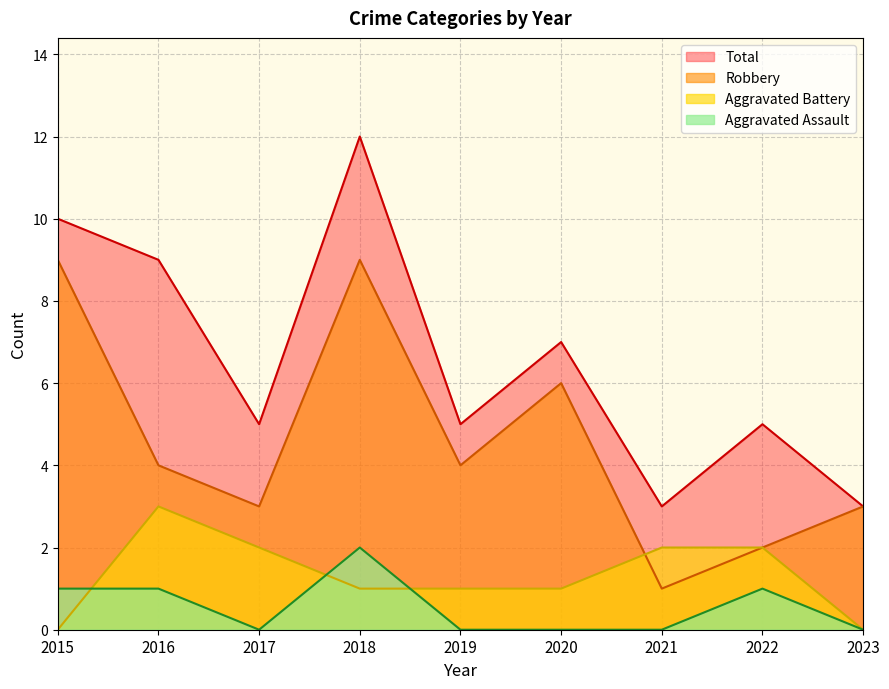

How many data points in Aggravated Battery are less than 1?

2